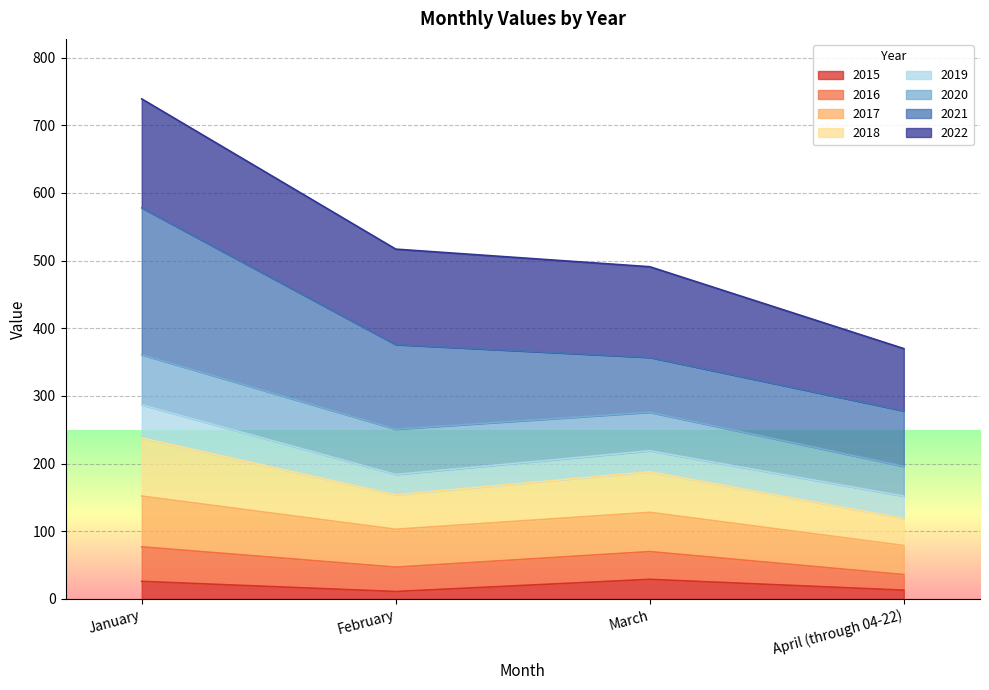

Does the chart display data point markers on the line(s)?

No